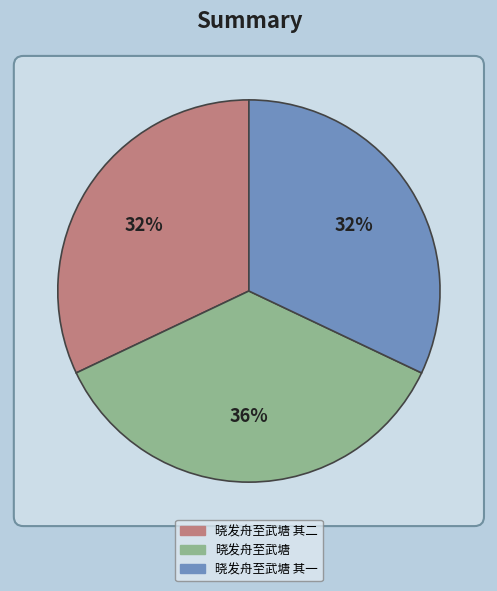

Which slice is the smallest?

晓发舟至武塘 其一